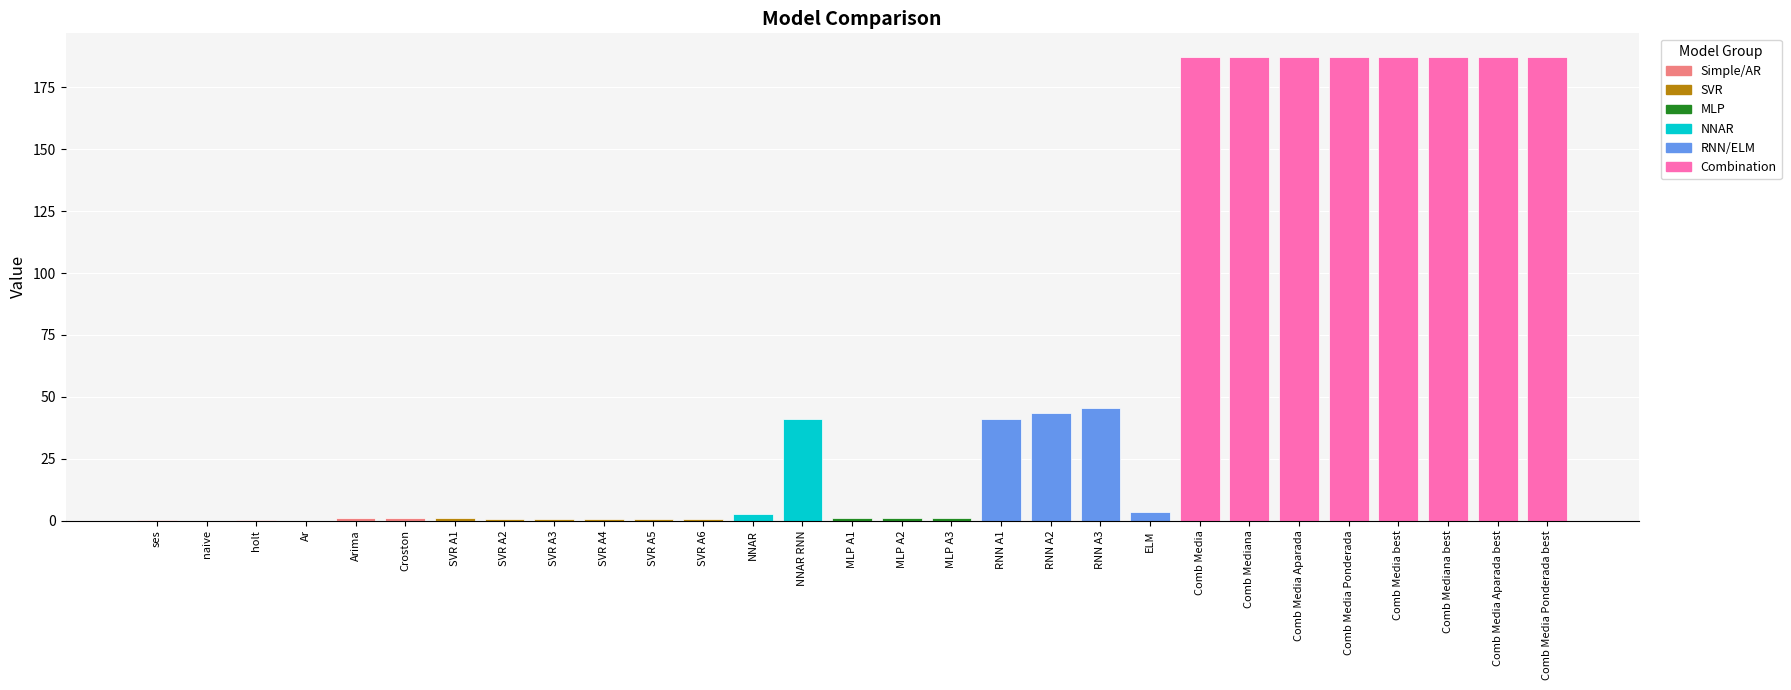

Is it true that the value at RNN A1 is 62.5?

False